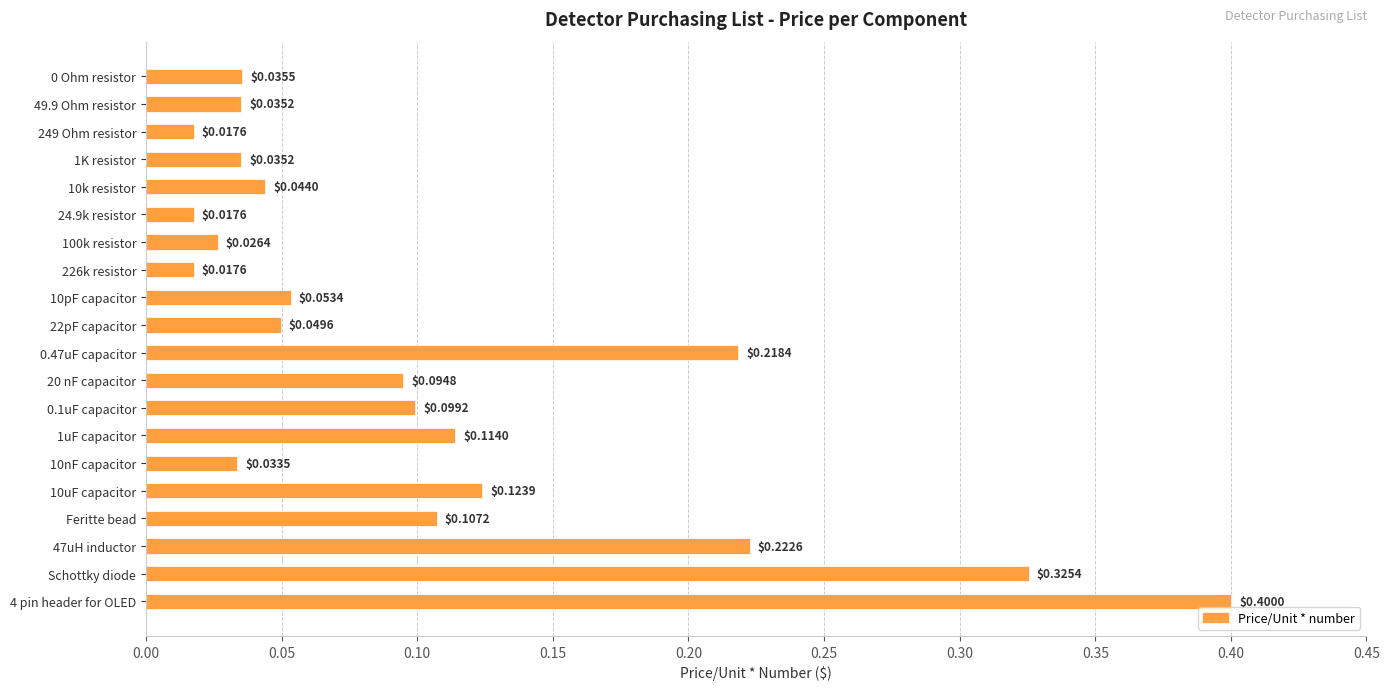

What is the difference between the maximum and minimum values?

0.4